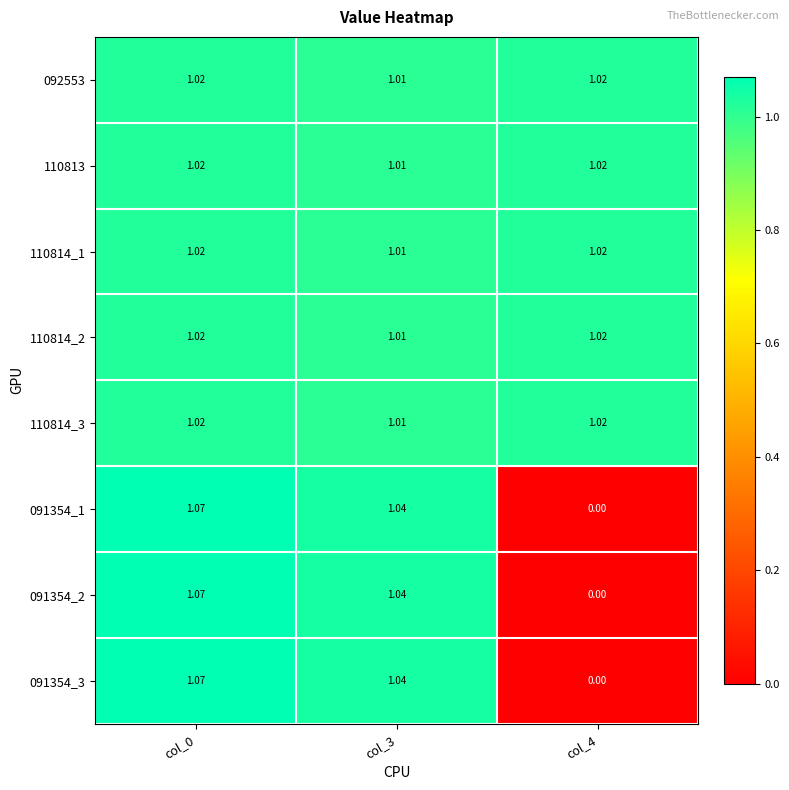

Is the value of 092553 at col_0 greater than the value of 091354_2 at col_4?

Yes